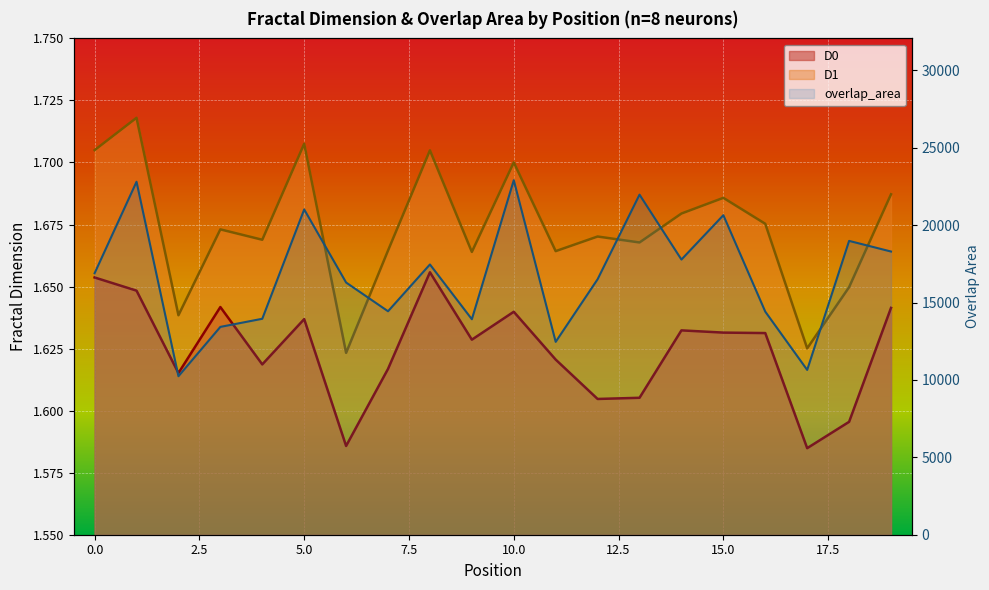

What is the value of the D0 point at the 5th from the left?

1.6